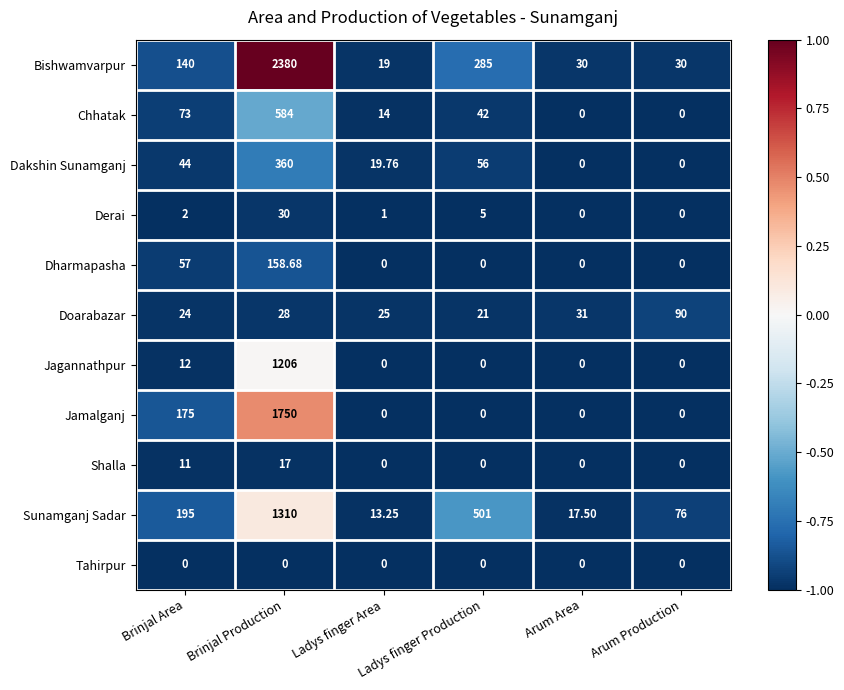

Between Arum Area and Arum Production, which series saw the biggest shift?

Doarabazar